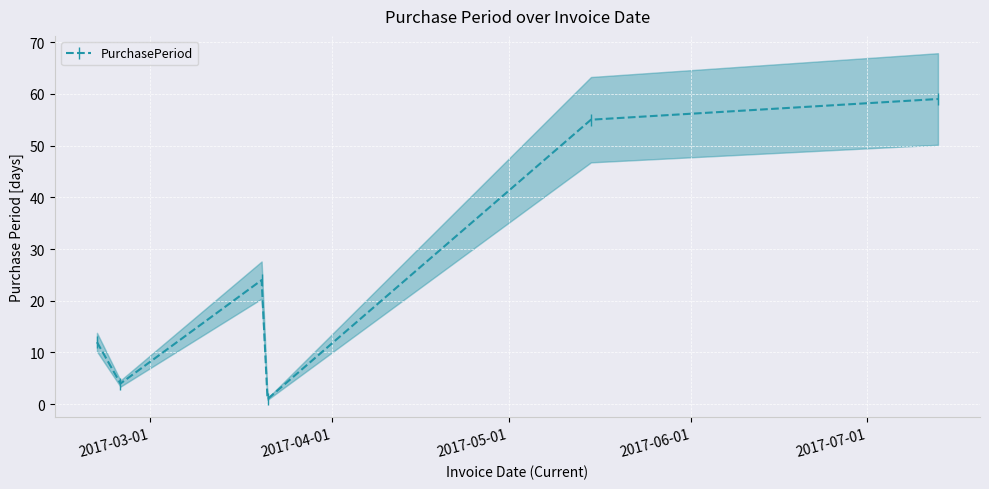

How many interior local valleys does the PurchasePeriod series have?

2